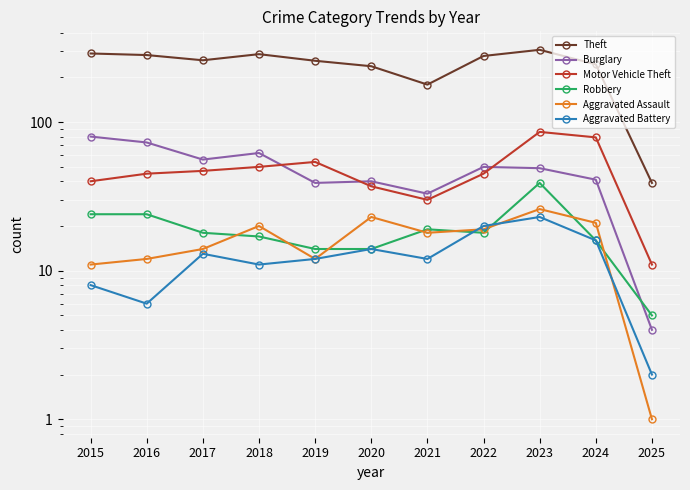

What is the value of the Aggravated Battery point at the 1st from the left?

8